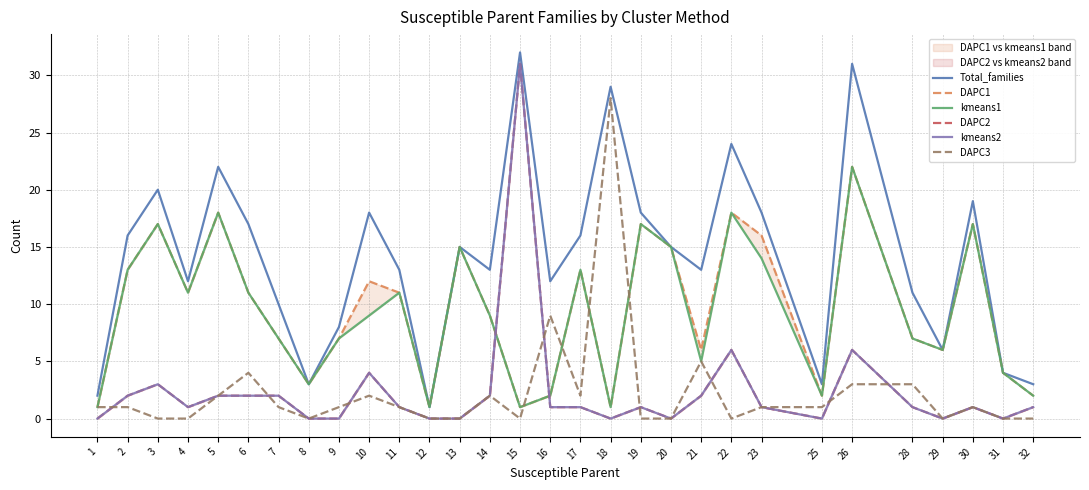

Is this an area chart (filled region under the line)?

No